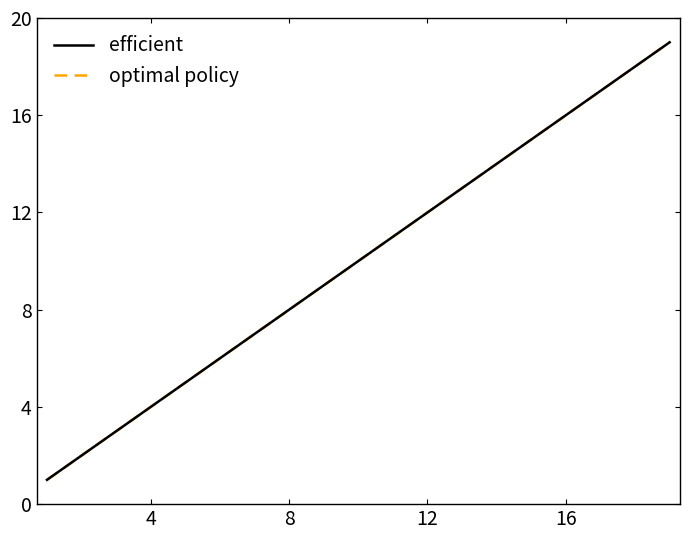

Does the chart have visible grid lines?

No